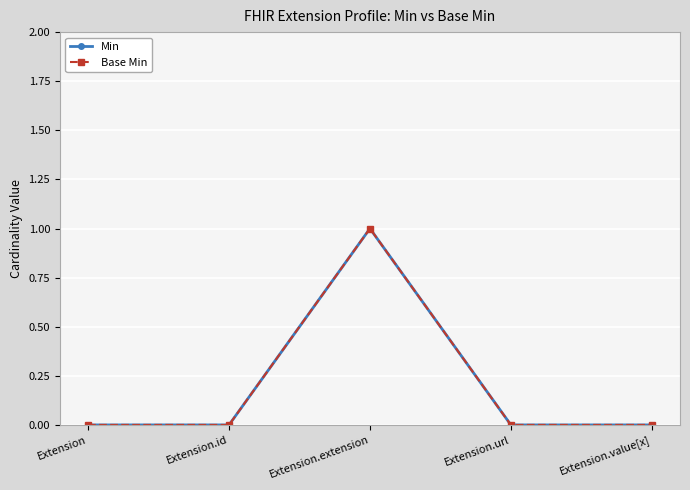

List the labels in order of Base Min value, largest first.

Extension.extension, Extension, Extension.id, Extension.url, Extension.value[x]